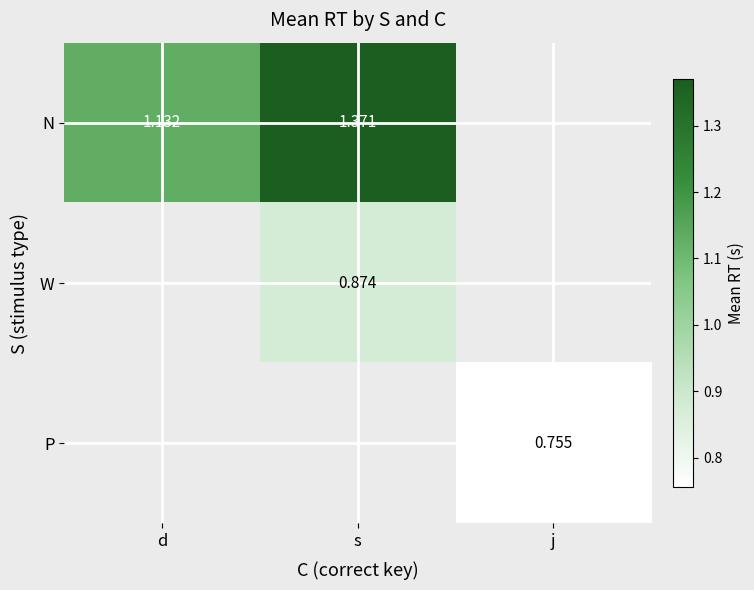

How many distinct data groups are displayed?

3